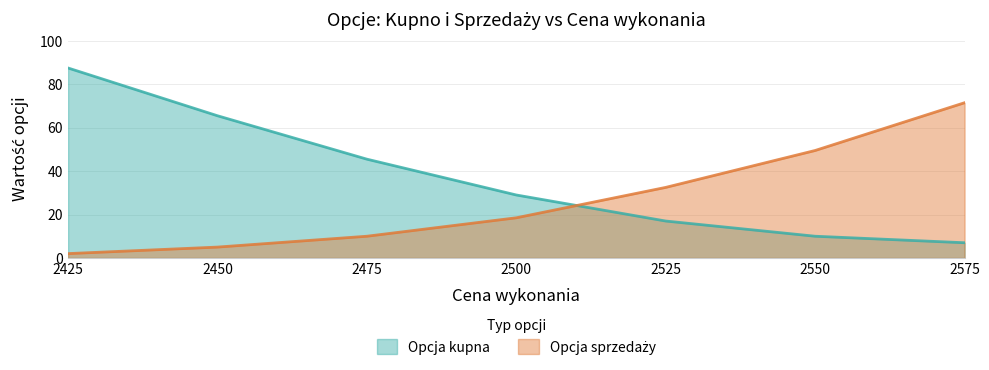

The Opcja kupna series shows 17.0 at 2525. True or false?

True